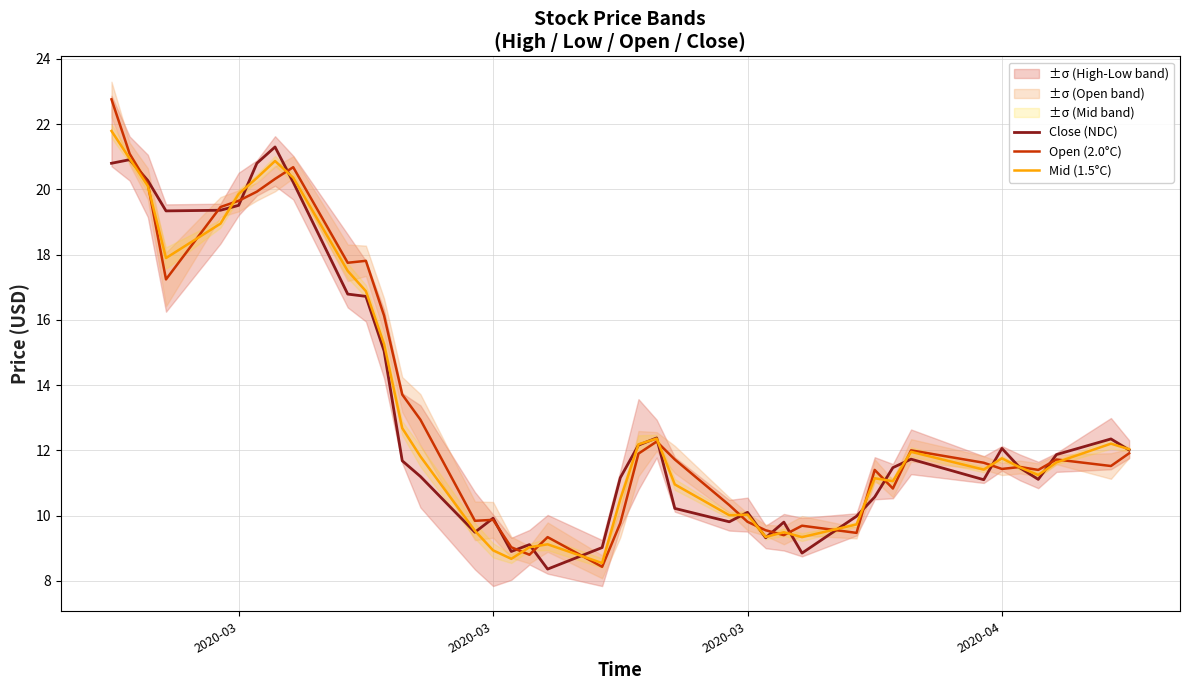

At which category is the sum across all series the highest?

2020-03